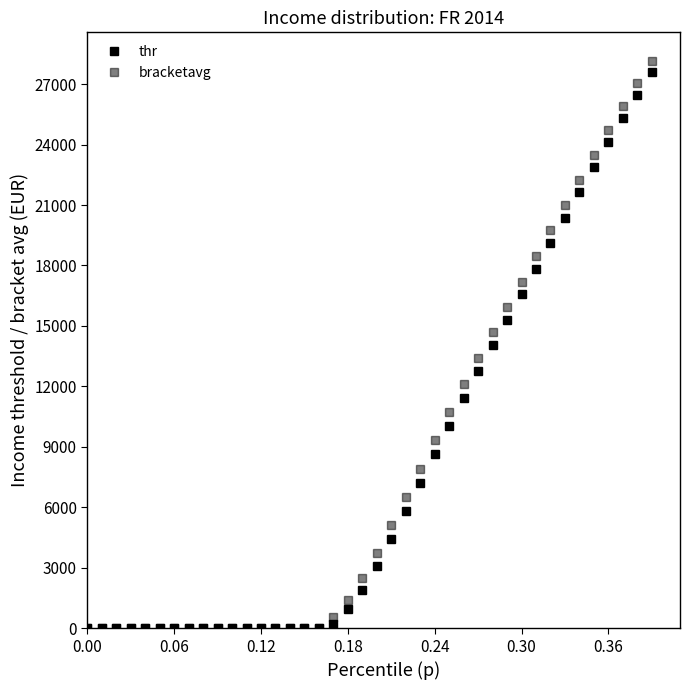

How many data points in thr are above 3107?

20